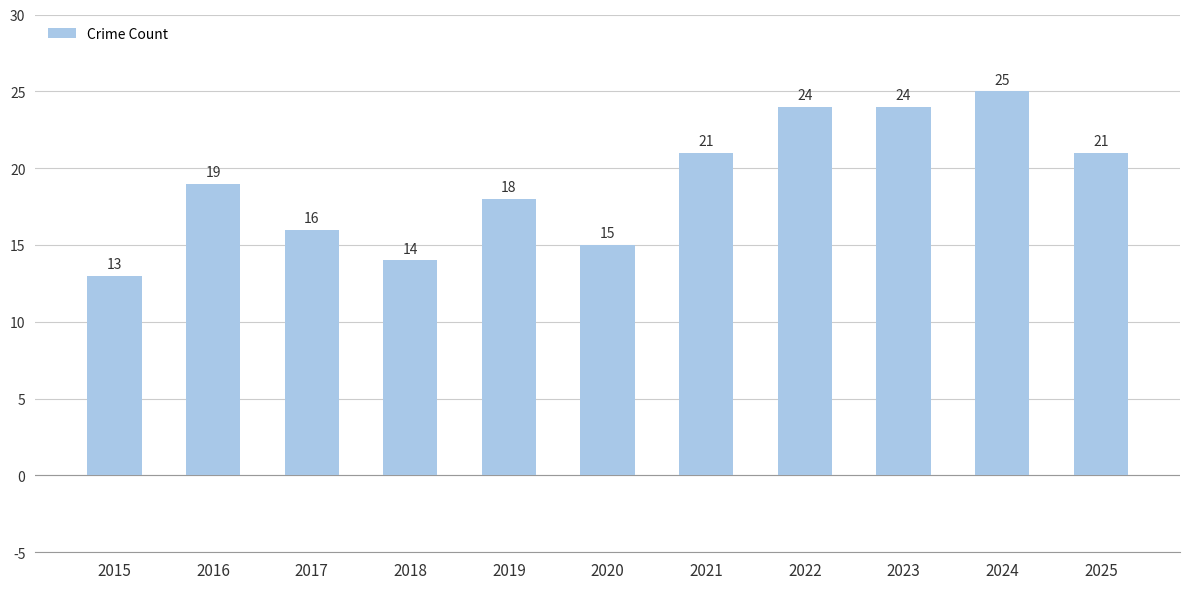

What is the approximate value at 2018, to the nearest 10?

10